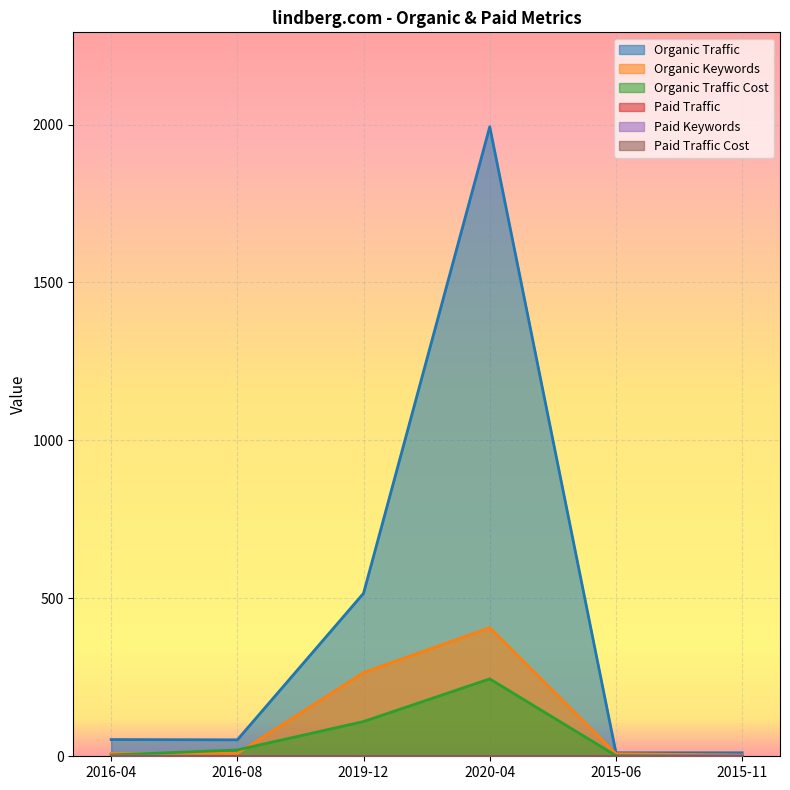

Reading left to right, what are all the values shown in this chart?

Organic Traffic: 53	52	516	1993	11	11
Organic Keywords: 9	9	265	407	8	4
Organic Traffic Cost: 4	20	110	245	2	0
Paid Keywords: 1	0	0	0	0	2